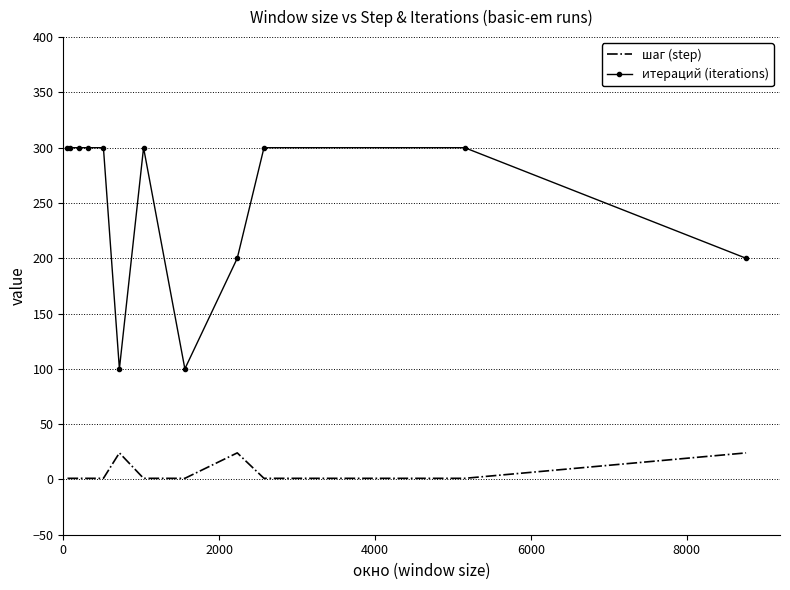

Which series has the largest total across all categories?

итераций (iterations)